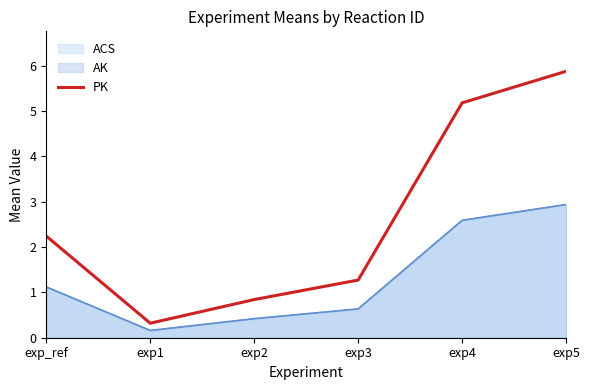

Where is the first local minimum?

exp1